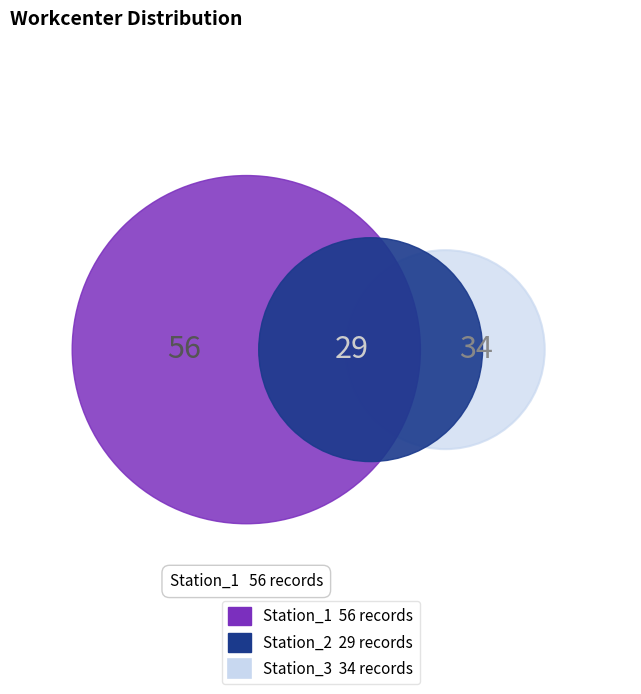

Is it true that Station_3 is 29% of the pie?

True